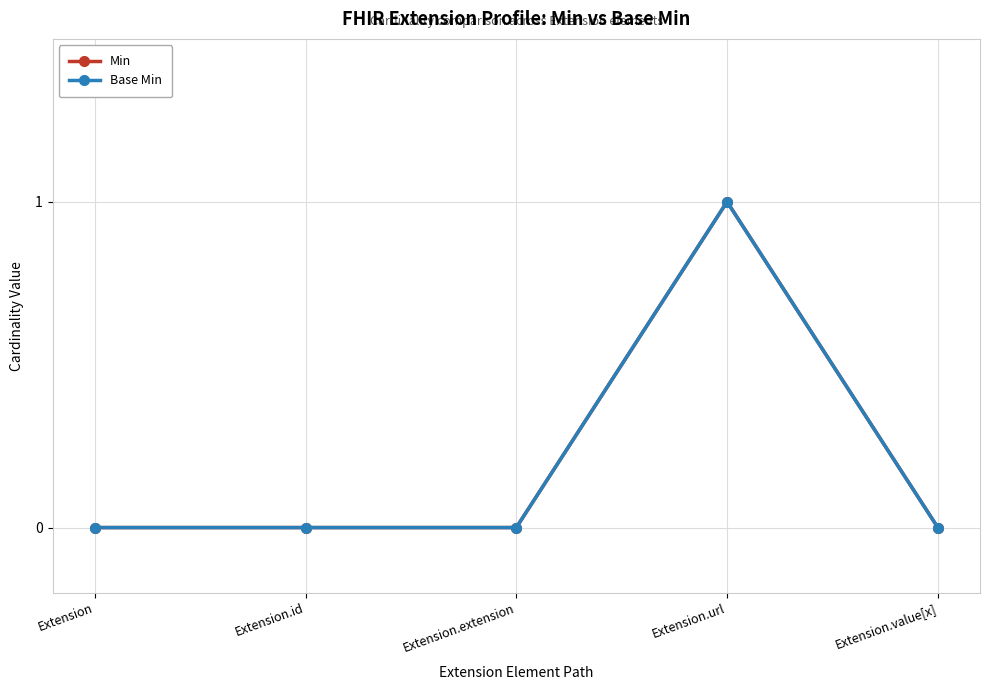

What is the total value across all series at Extension.url?

2